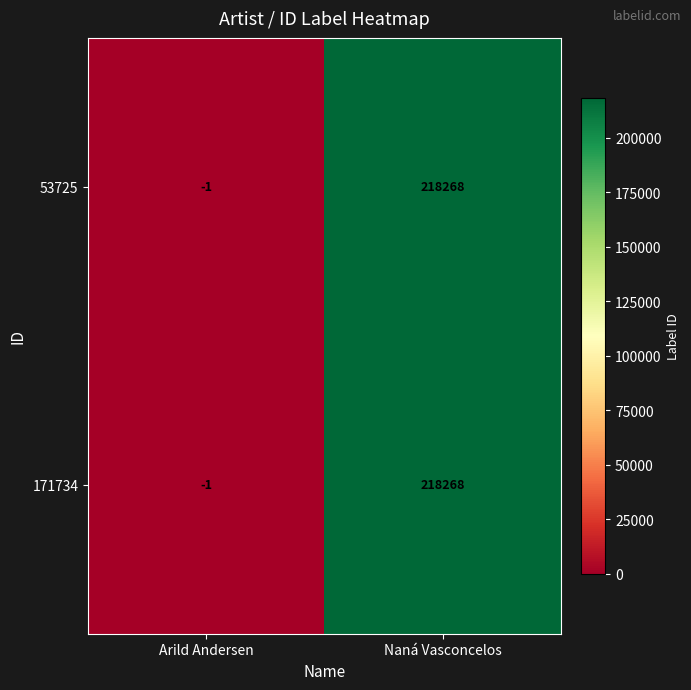

Reading left to right, extract all data points from this chart.

53725: Arild Andersen=-1	Naná Vasconcelos=218268
171734: Arild Andersen=-1	Naná Vasconcelos=218268